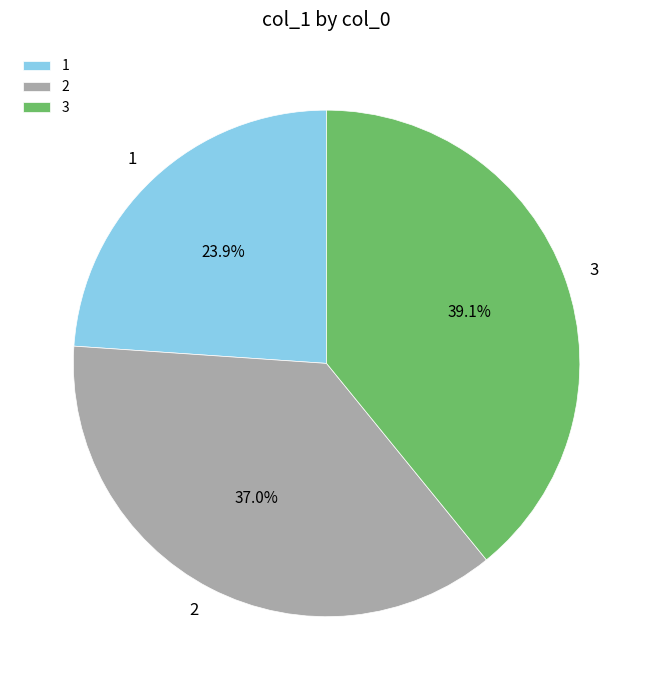

To the nearest percent, what is the combined percentage of 3 and 1?

63%